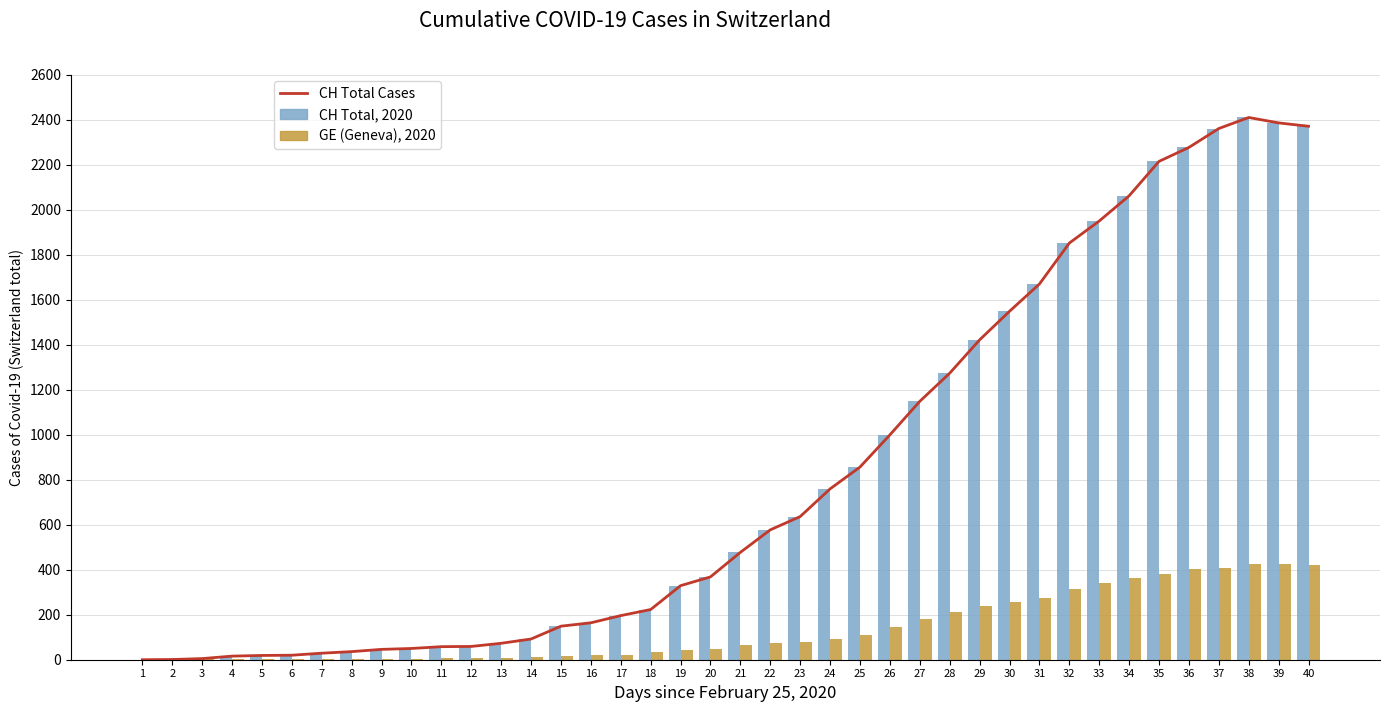

Is it true that CH Total, 2020 equals 577 at 22?

True